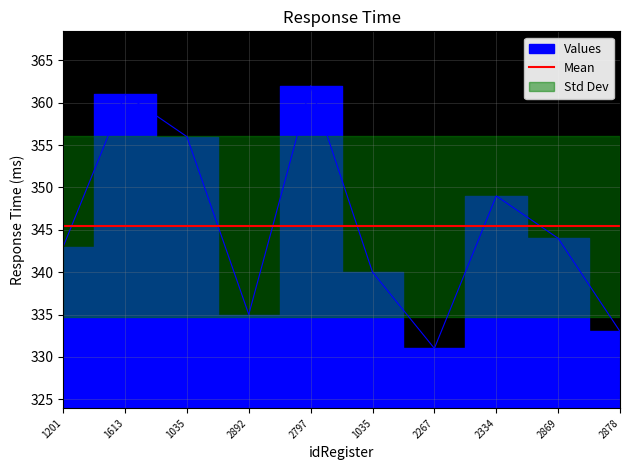

How many lines are shown in the chart?

1